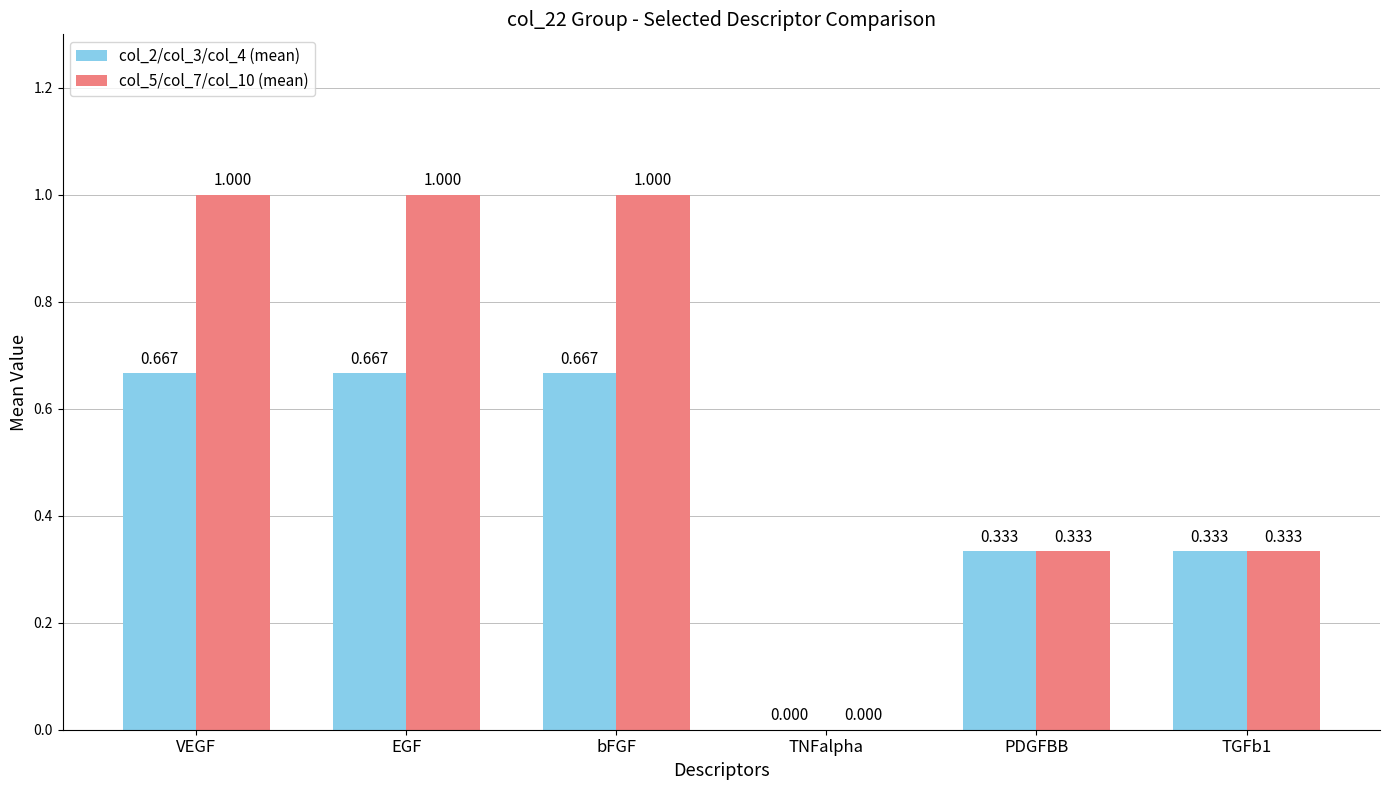

Are the bars grouped side by side (vs. stacked)?

Yes